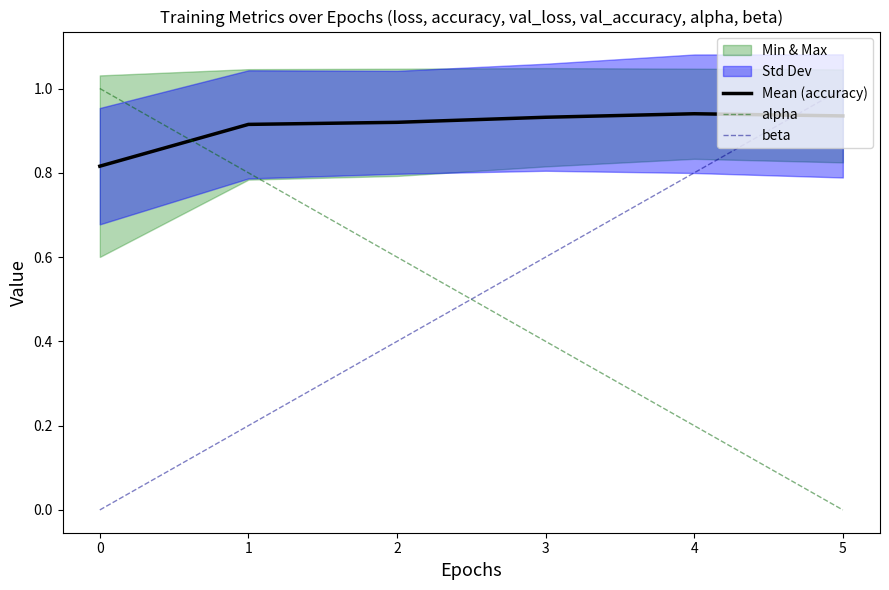

What is the average value of the alpha series?

0.5